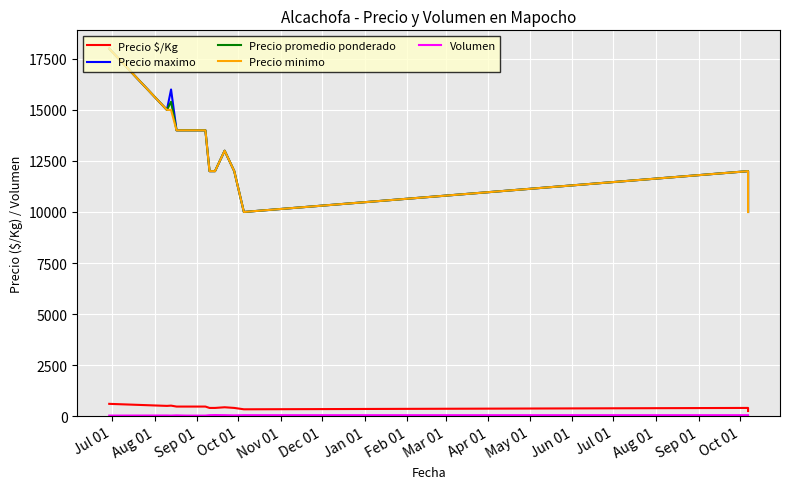

How many lines are shown in the chart?

5